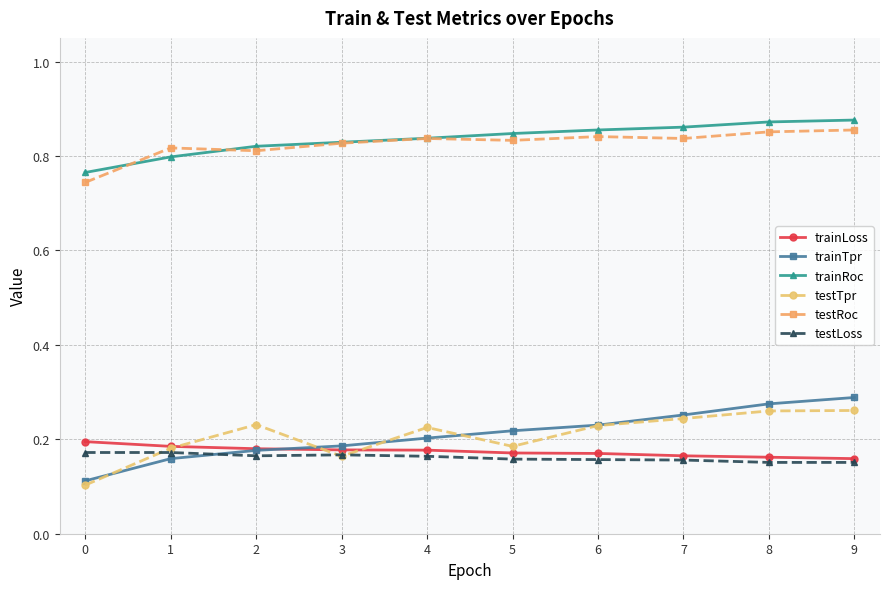

What is the total value across all series at 7?

2.5